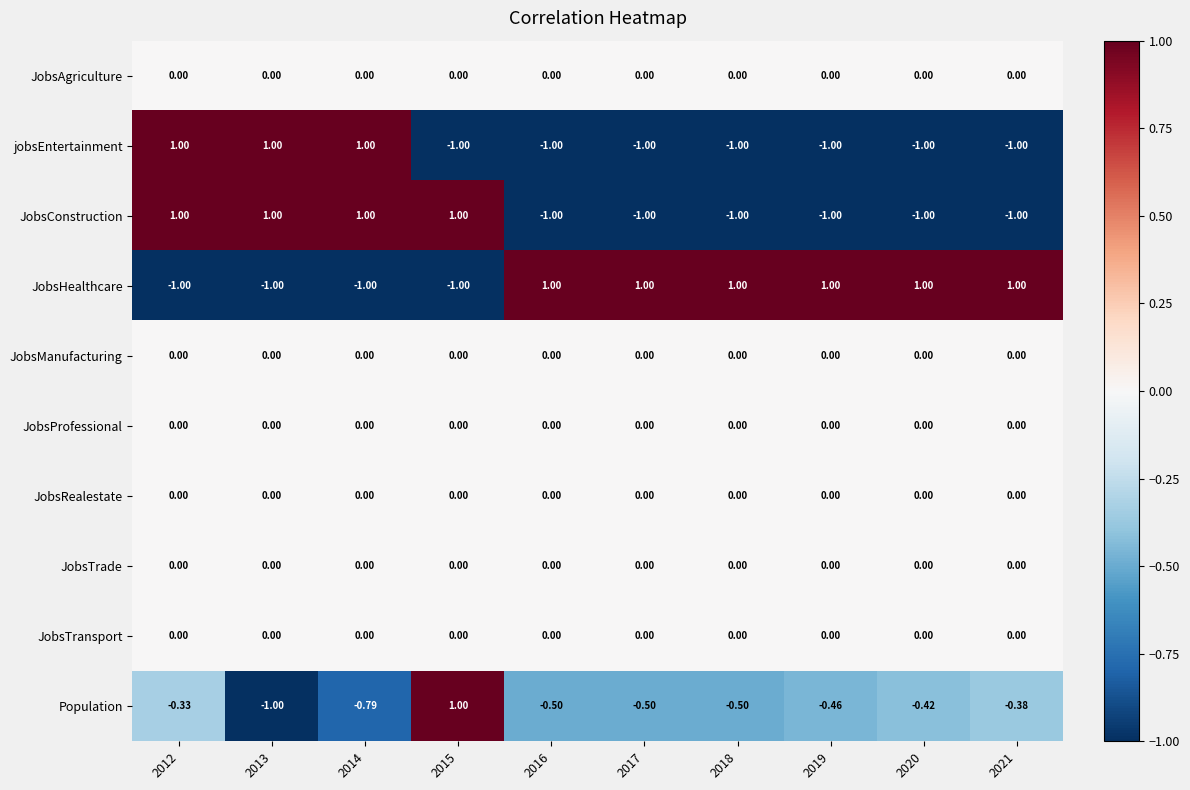

Which series changed the most between 2018 and 2019?

Population